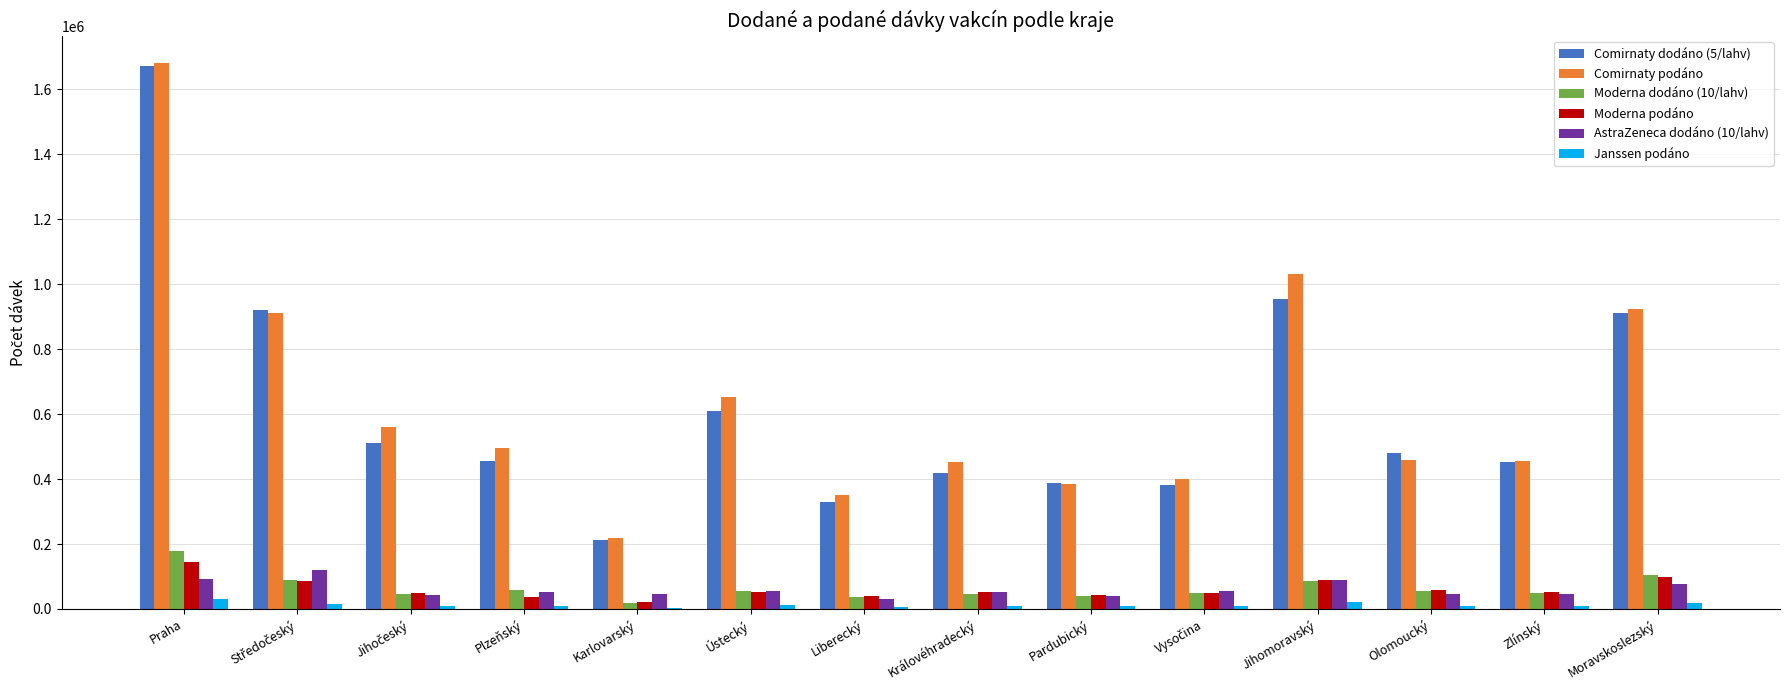

The value of Comirnaty dodáno (5/lahv) at Liberecký is 328965. True or false?

True